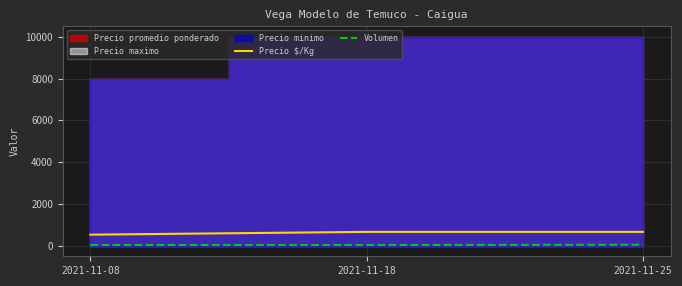

What is the minimum value for Precio $/Kg?

533